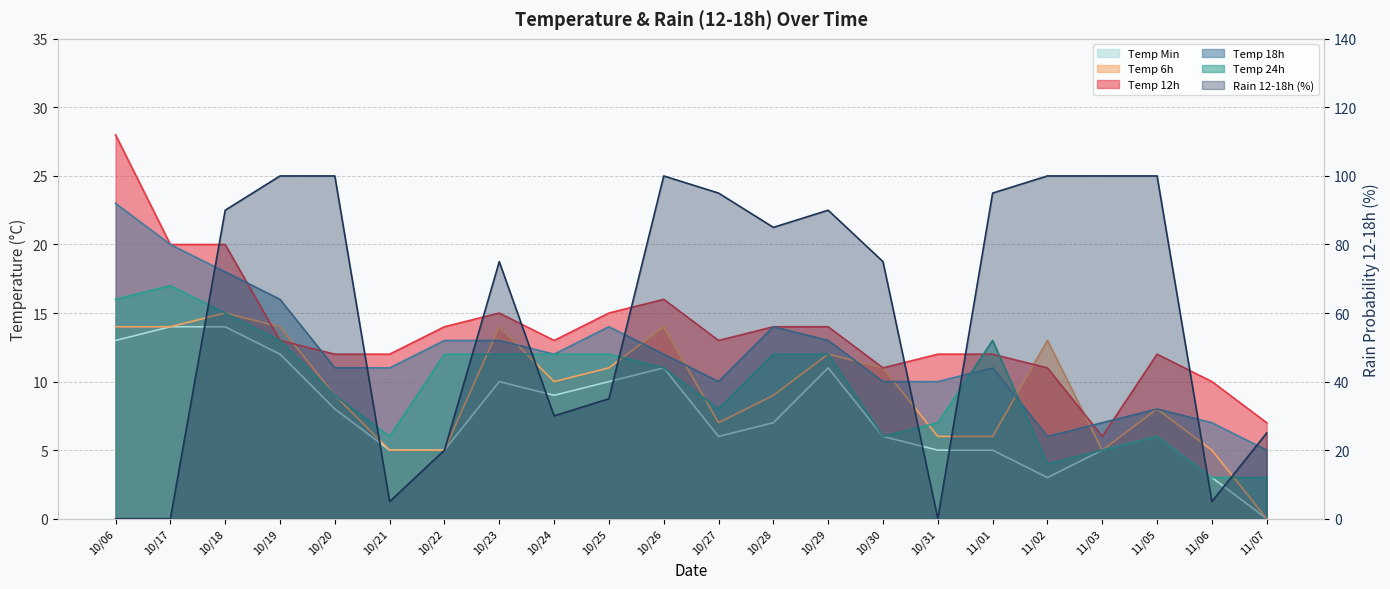

What is the greatest value displayed?

100